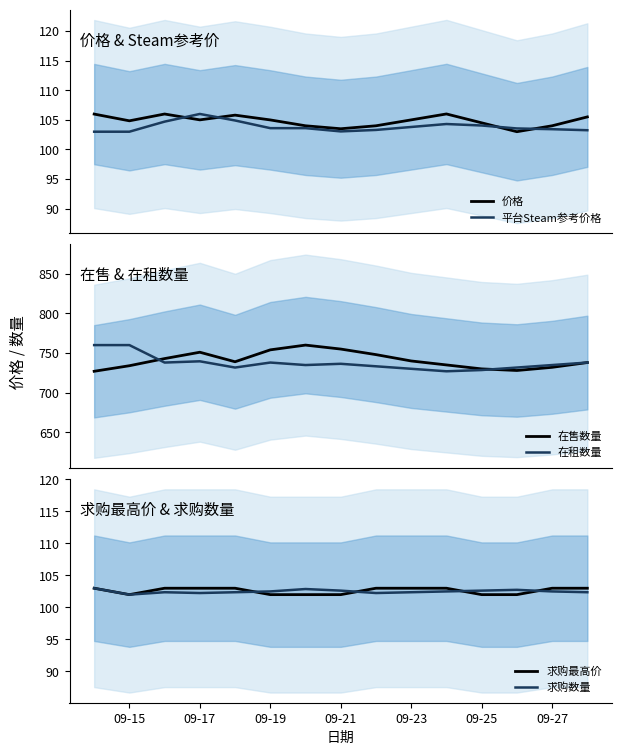

True or false: 价格 and 平台Steam参考价格 cross at least once.

True